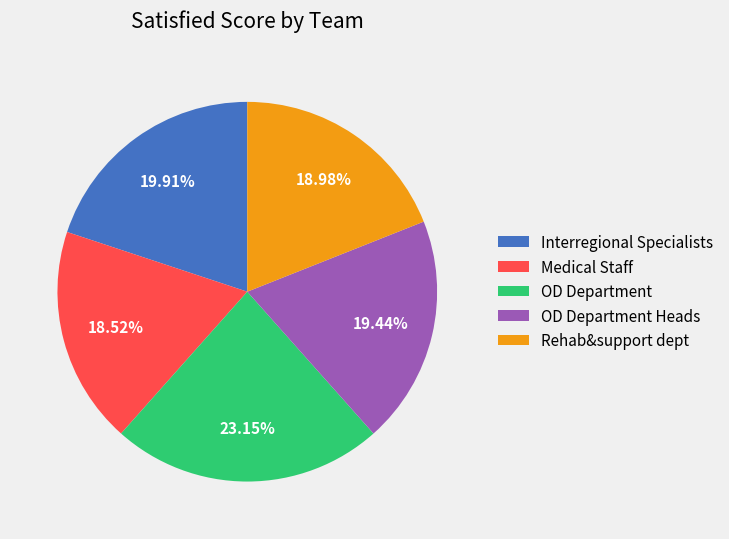

Is there a majority slice in this chart?

No